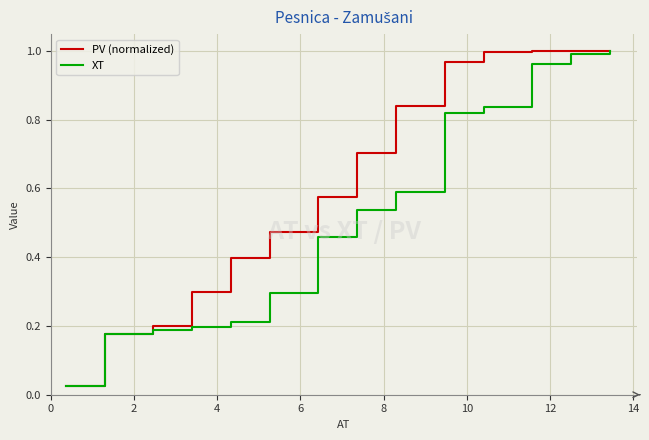

List the series in order of their overall mean, highest first.

PV (normalized), XT